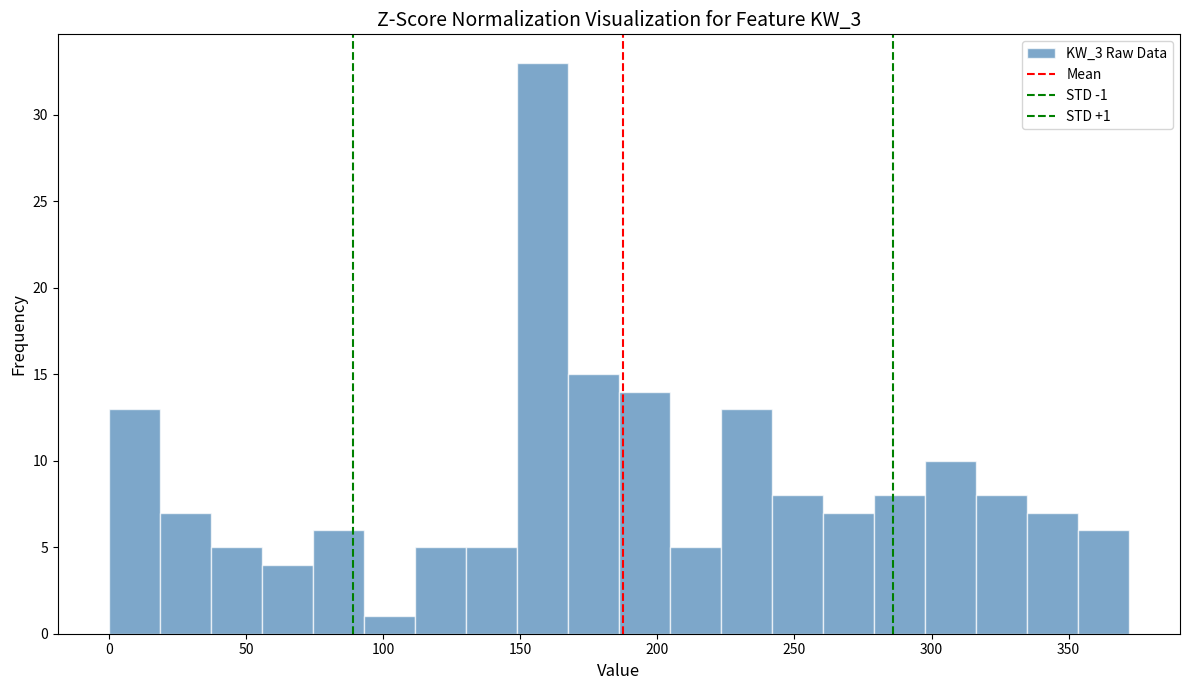

Around what value on the x-axis is the tallest bar? Give the approximate position of its centre, as read against the axis.

160